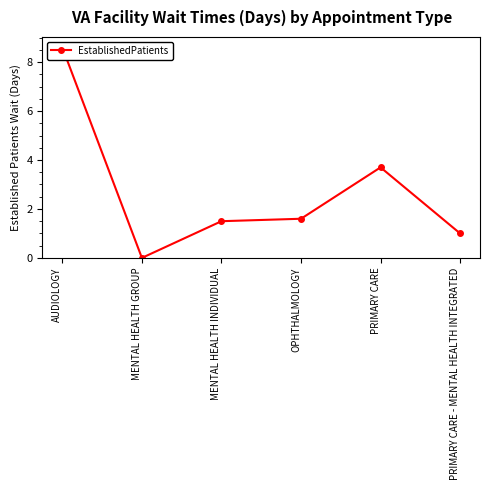

At which category does the chart reach its minimum across all series?

MENTAL HEALTH GROUP